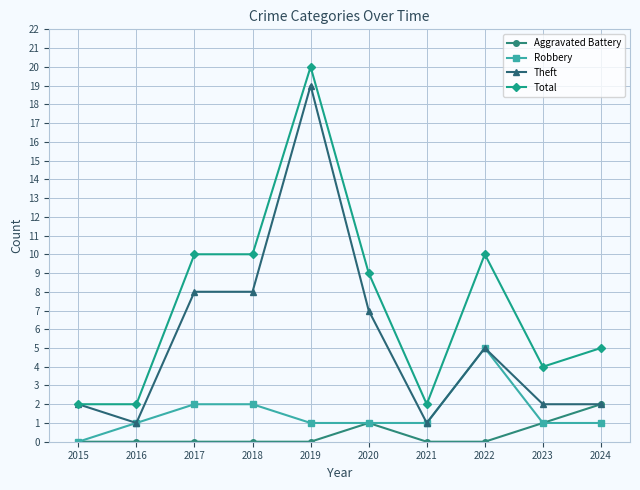

Which category has the highest value across all series?

2019